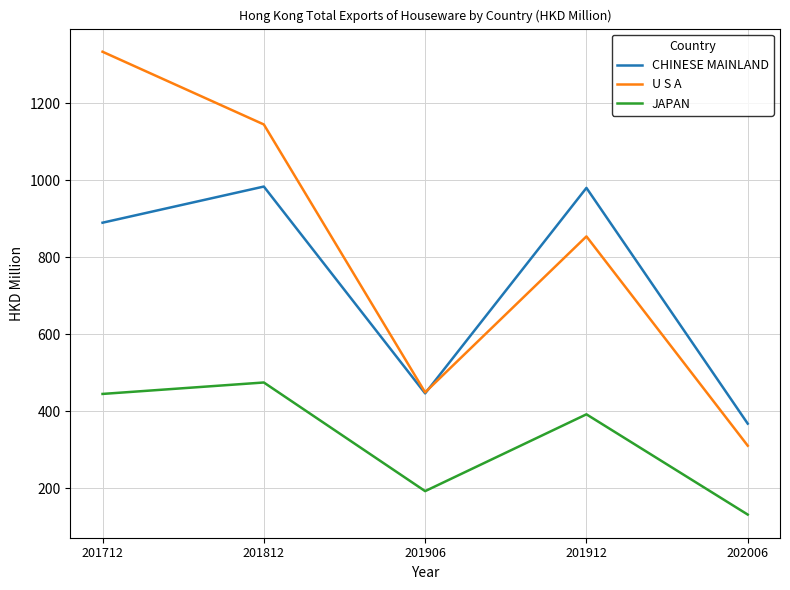

Is this an area chart (filled region under the line)?

No